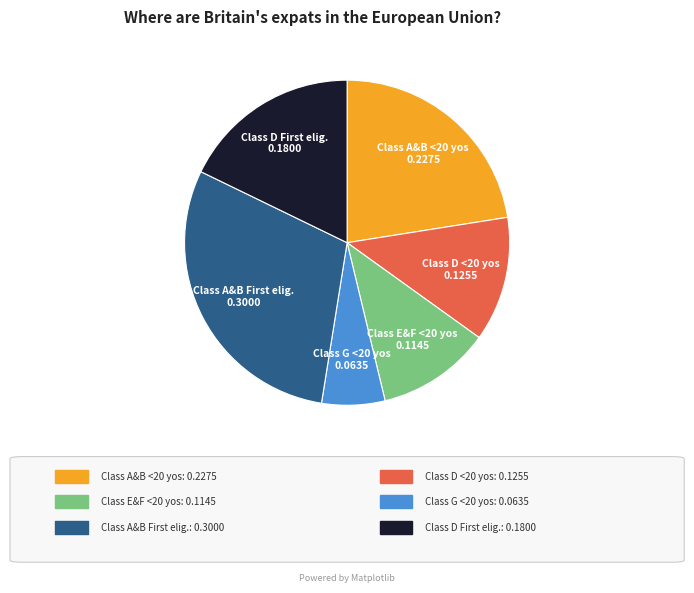

Does any single category account for the majority?

No